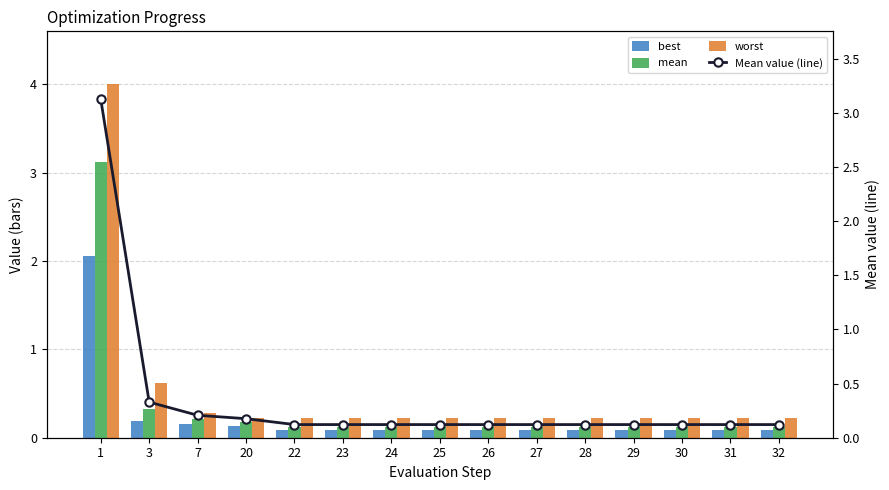

At which category is the sum across all series the highest?

1